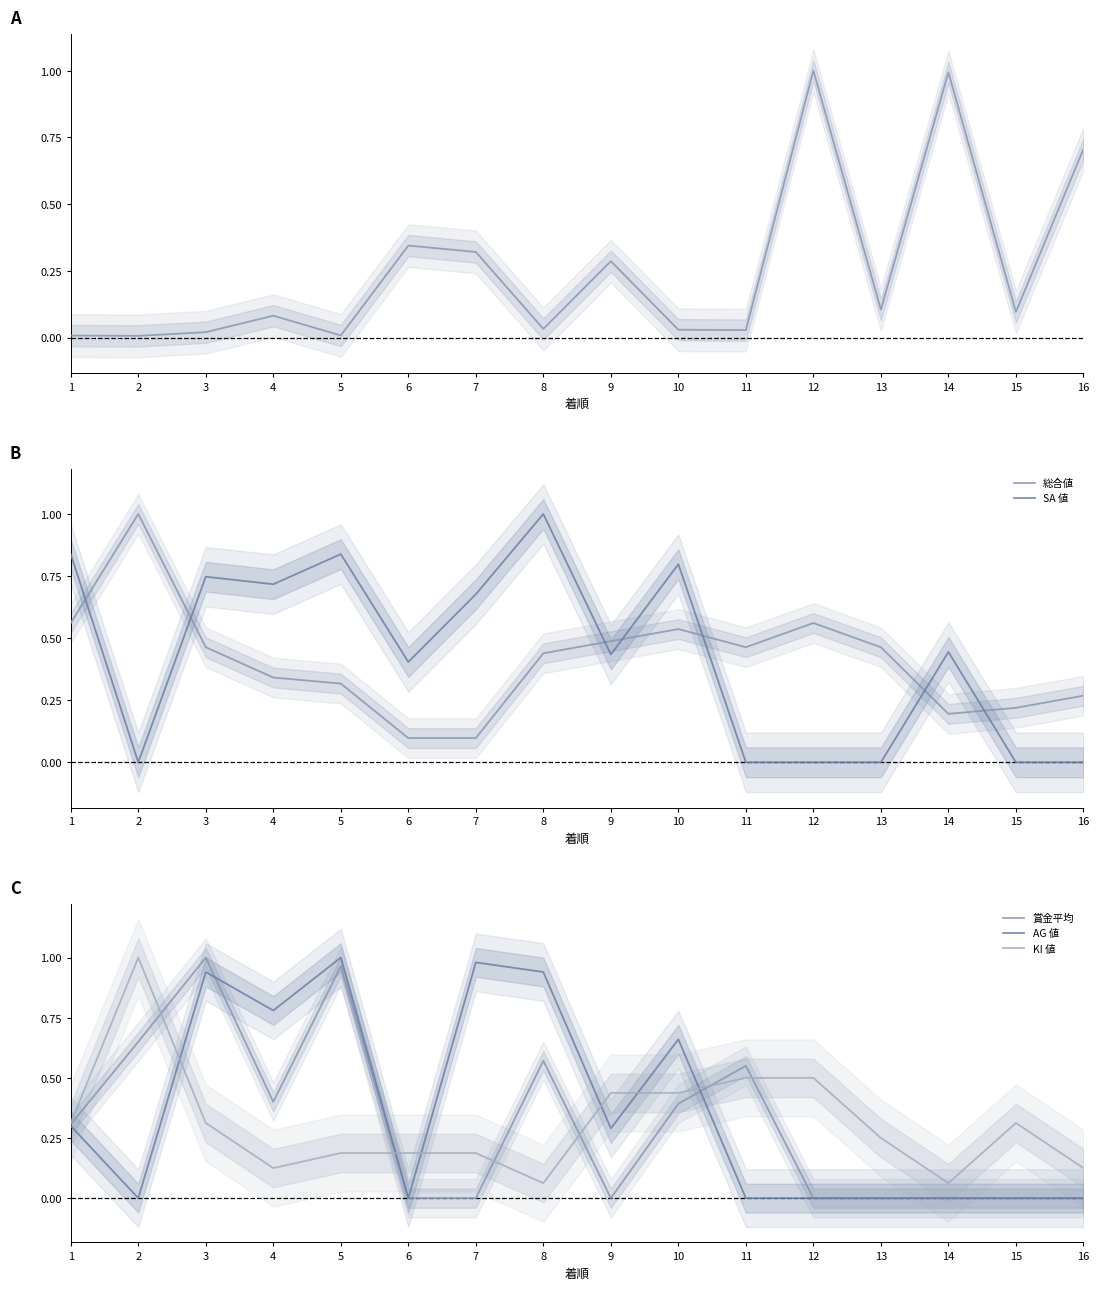

True or false: KI 値 has a value of 0.1 at 14.

False